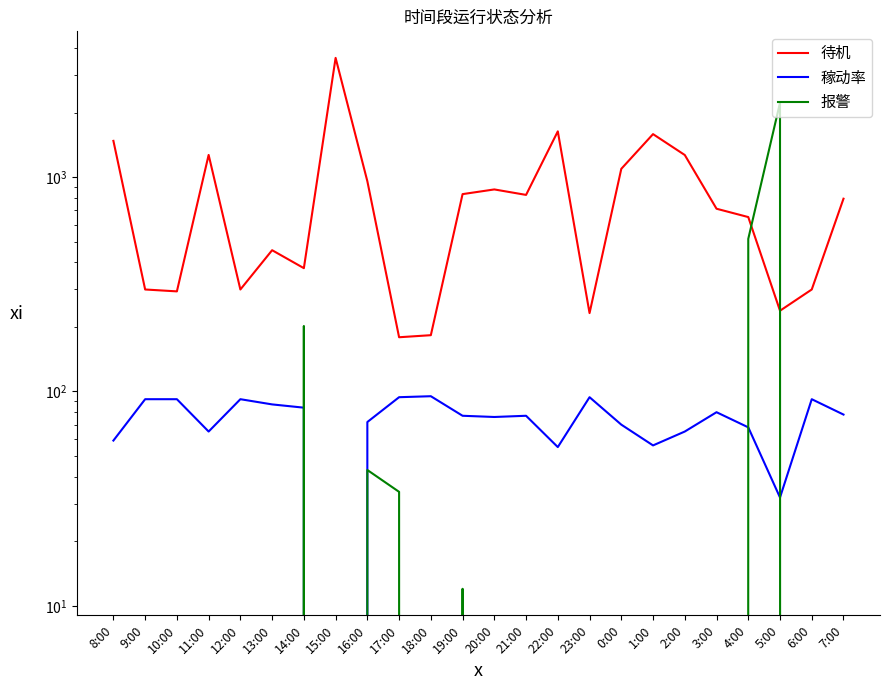

What is the maximum value shown in the chart?

3600